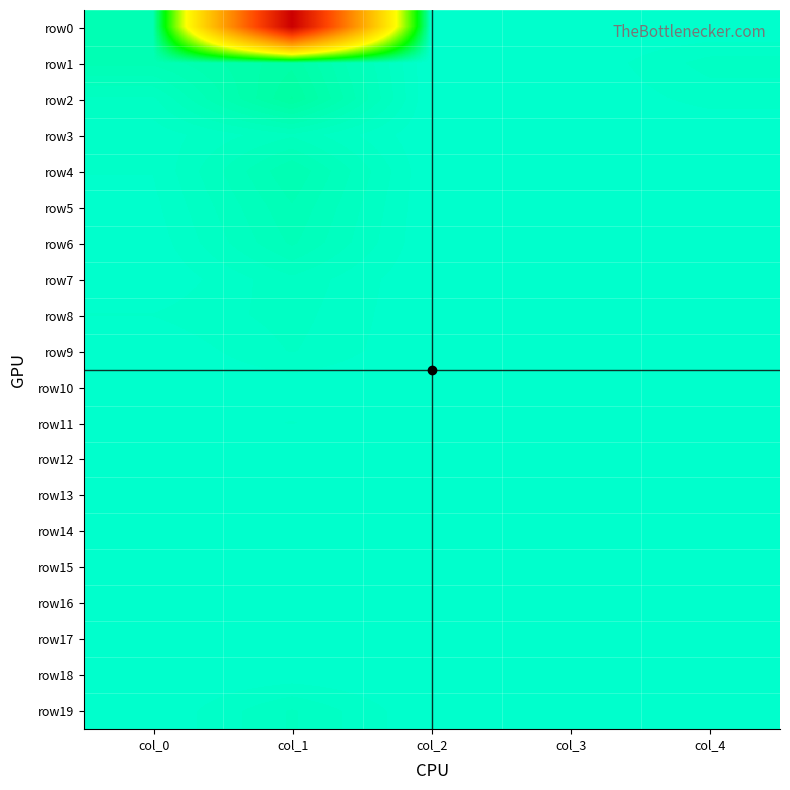

At how many categories does at least one series exceed 721?

1